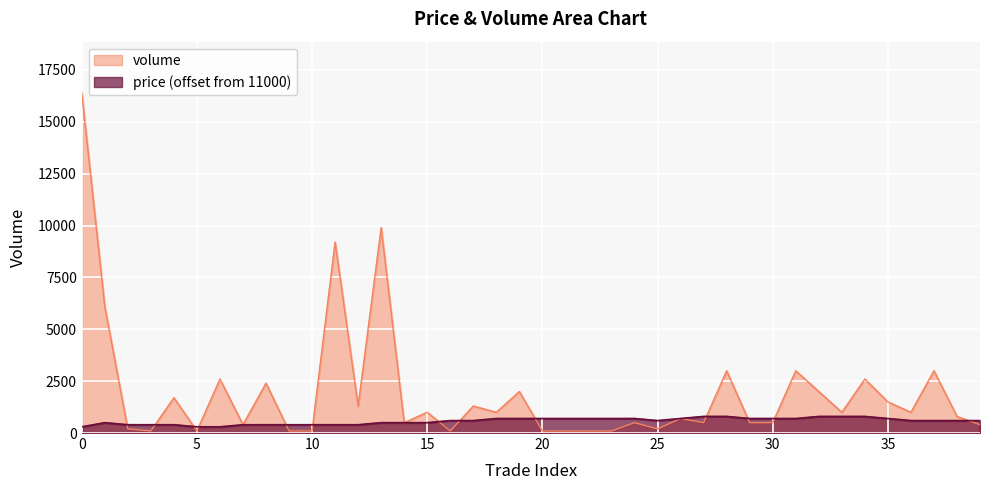

Between 35 and 9, which is larger?

35